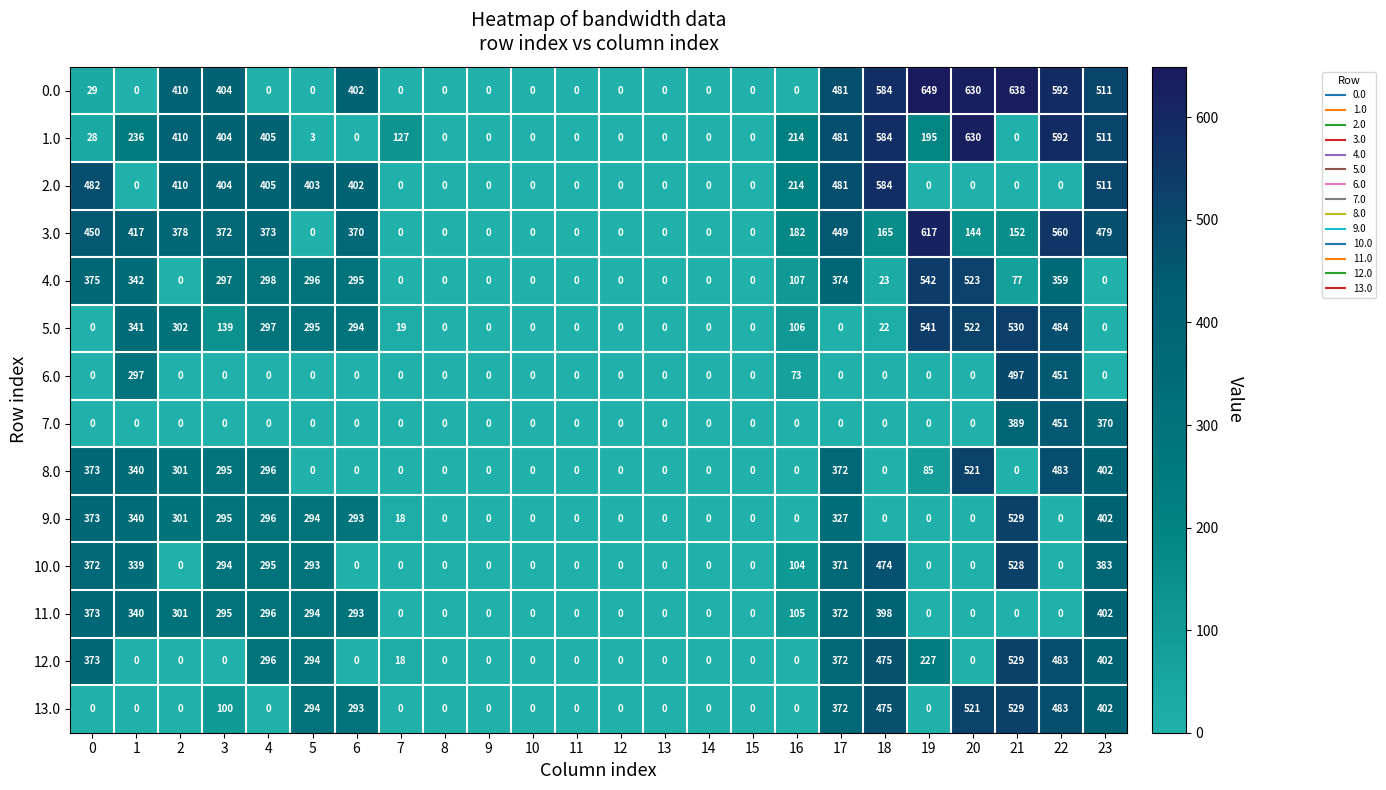

True or false: 4.0 has a value of 617 at 22.

False